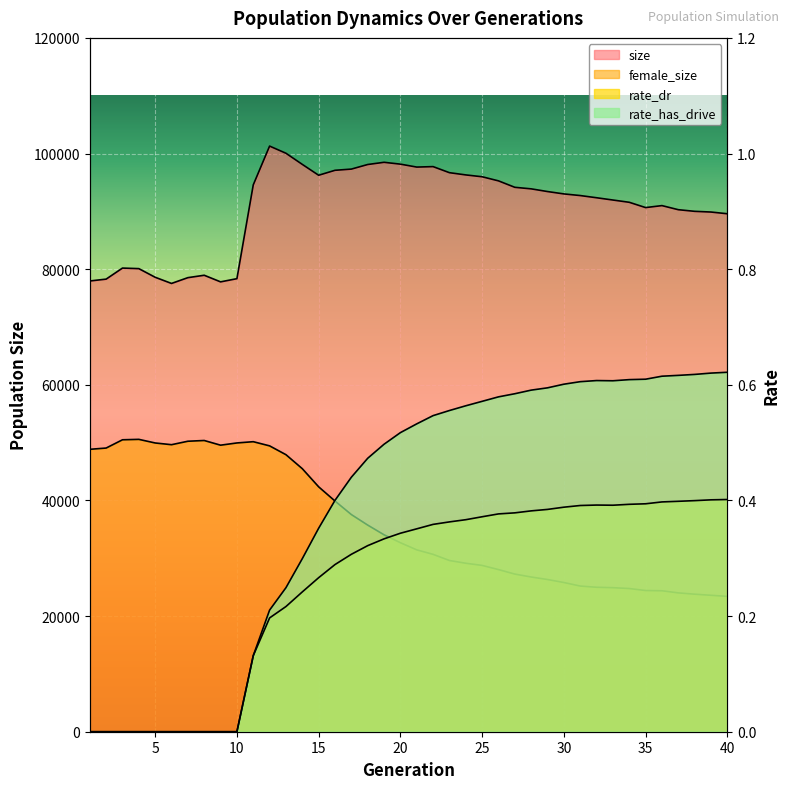

What are all the series names shown in the legend?

size, female_size, rate_dr, rate_has_drive